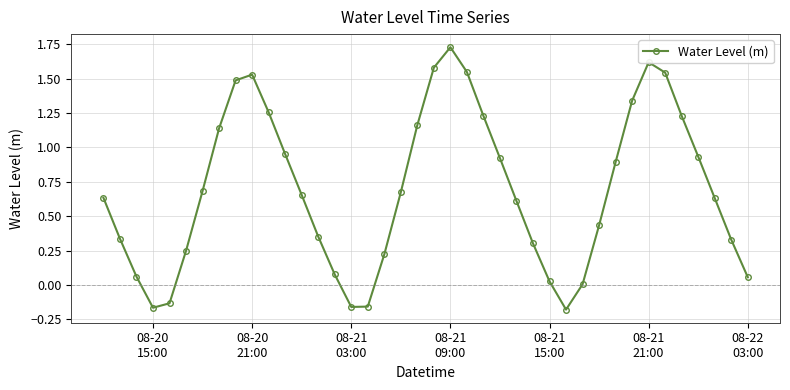

How many interior local valleys (lower than both neighbors) does the data have?

3